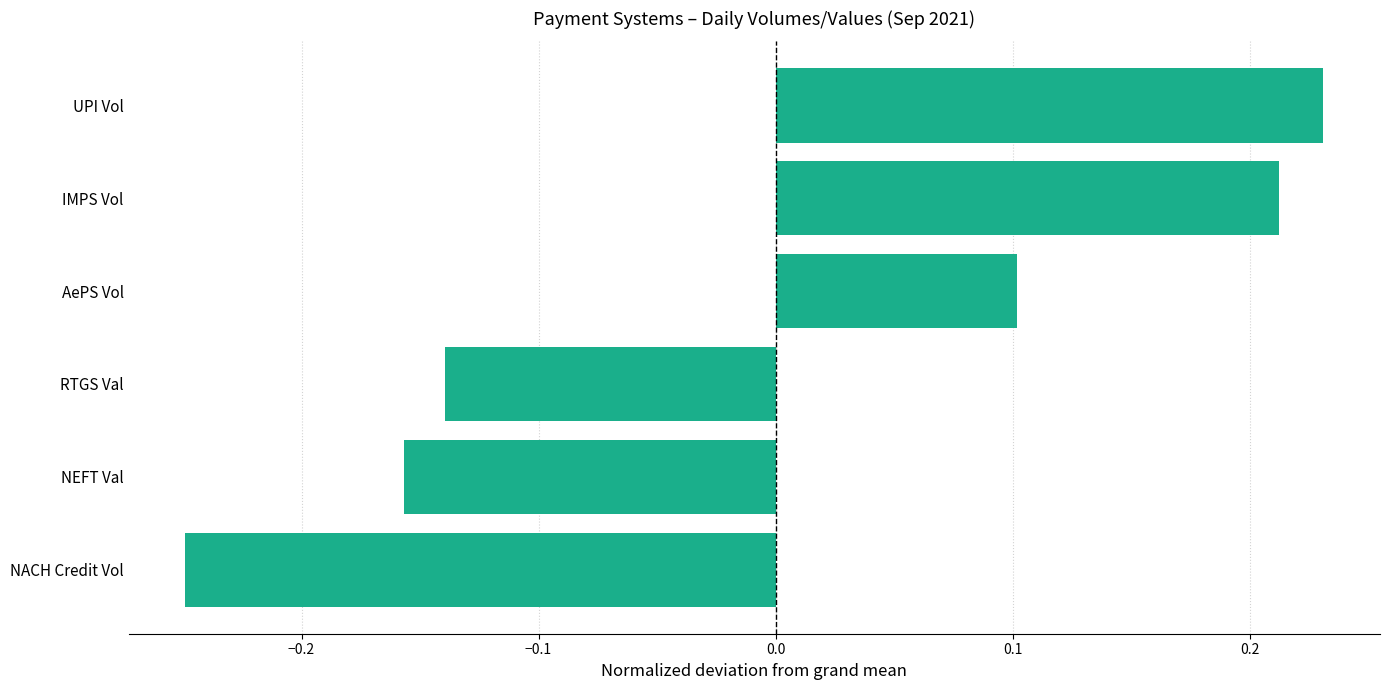

How many data points are less than 0?

3